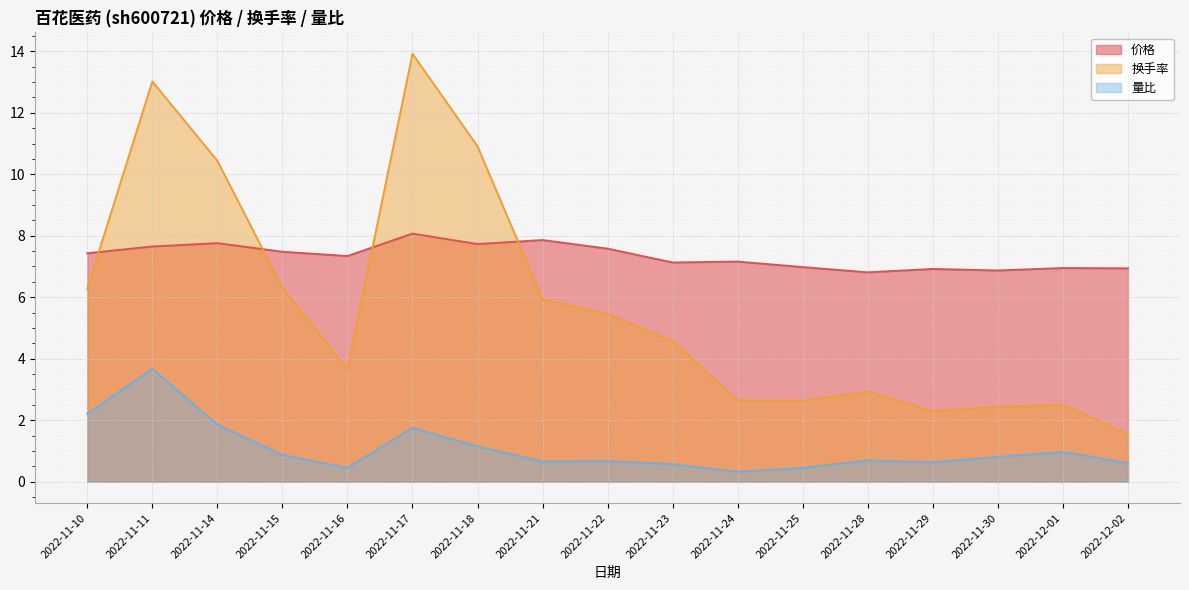

Where is the first local maximum for 量比?

2022-11-11